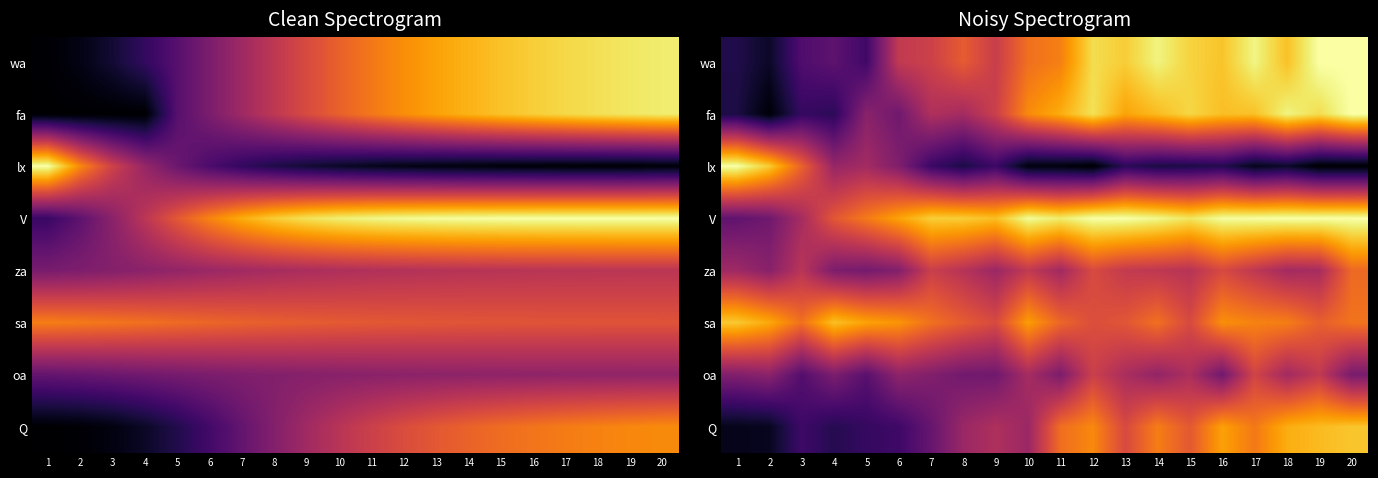

Is the value of wa at 14 greater than the value of Q at 13?

Yes